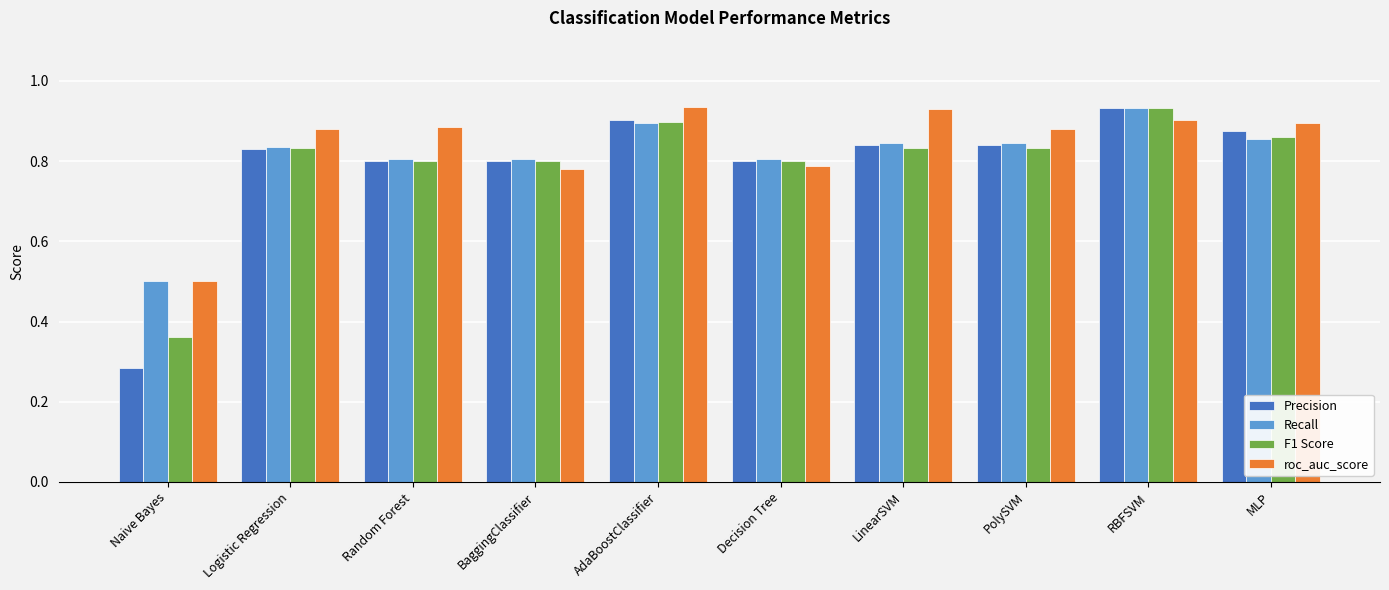

What is the label of the 3rd bar from the right?

PolySVM